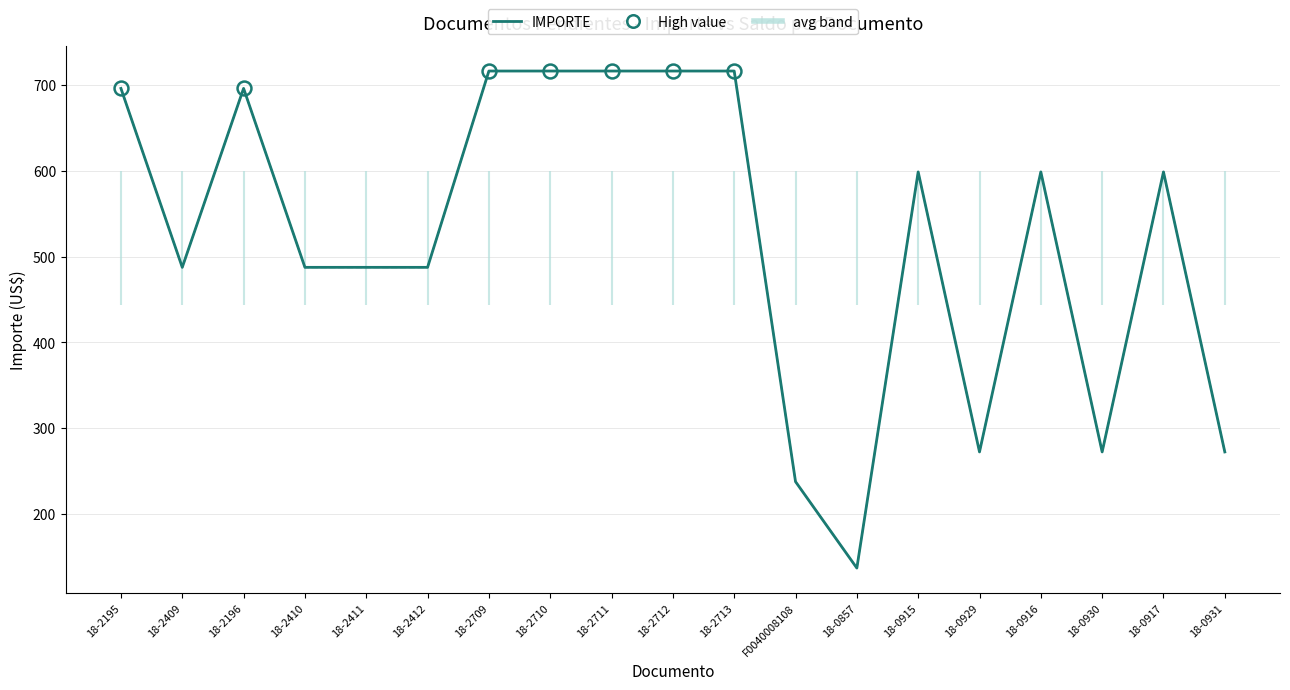

What is the total value across all series at 18-2195?

1391.4